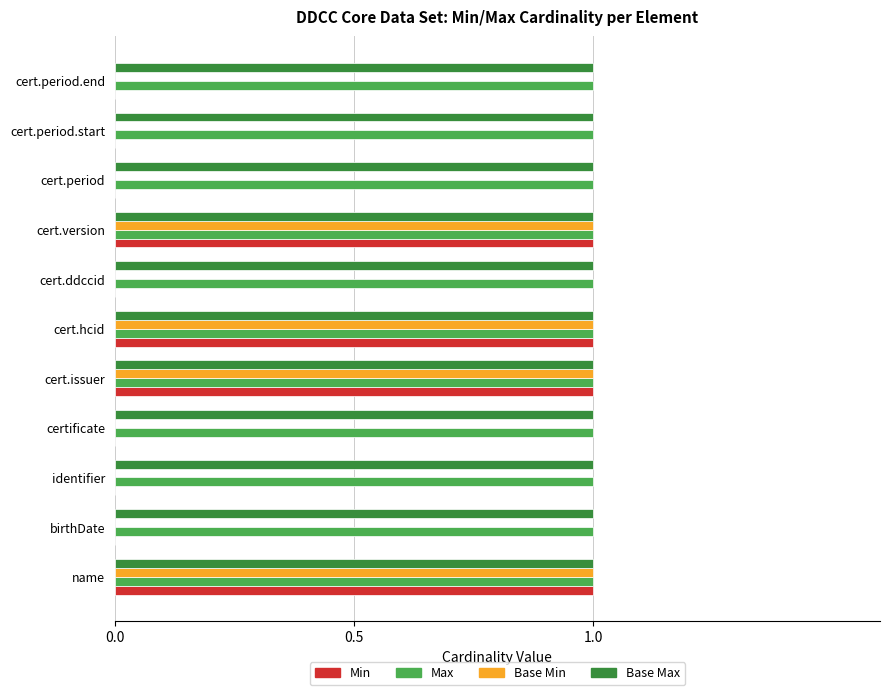

The Base Min series shows 0 at identifier. True or false?

True